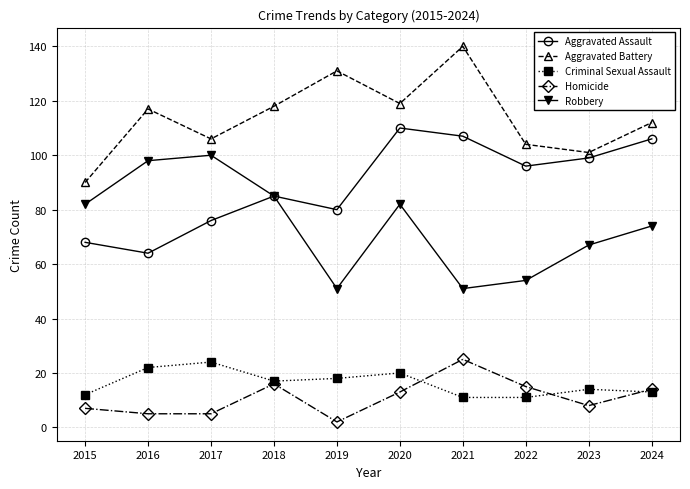

Rank the series at 2021 from highest to lowest value.

Aggravated Battery, Aggravated Assault, Robbery, Homicide, Criminal Sexual Assault